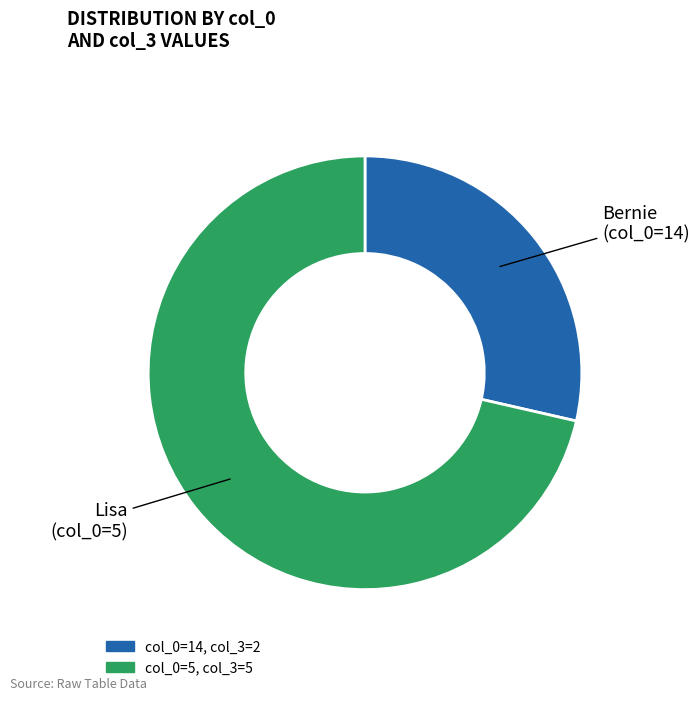

Is there a majority slice in this chart?

Yes